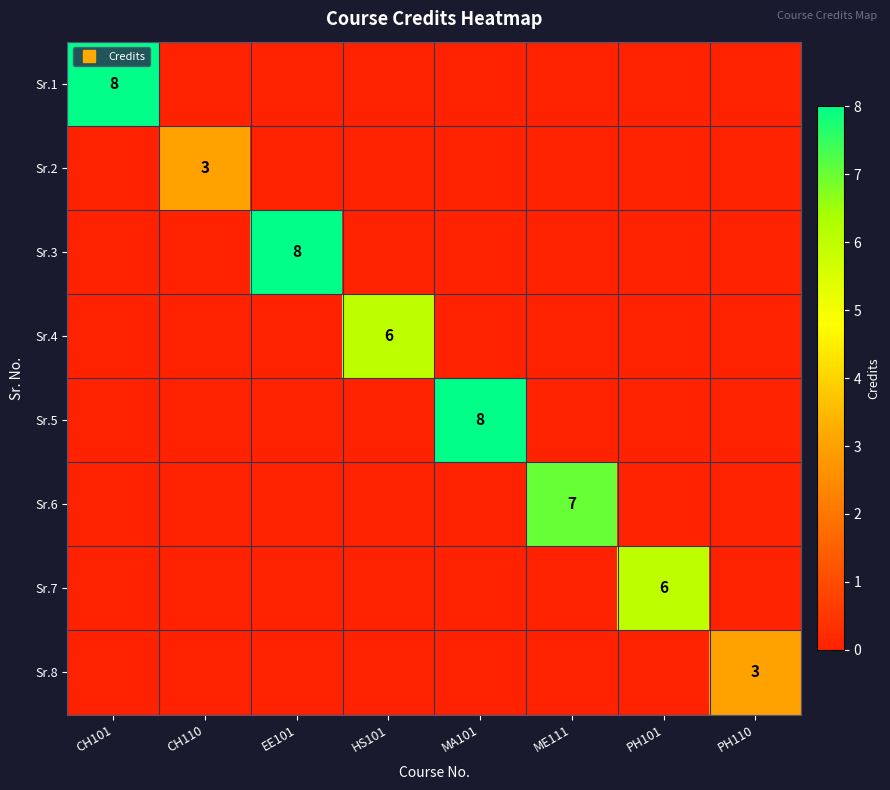

At CH101, list the series in order from smallest to largest.

Sr.2, Sr.3, Sr.4, Sr.5, Sr.6, Sr.7, Sr.8, Sr.1